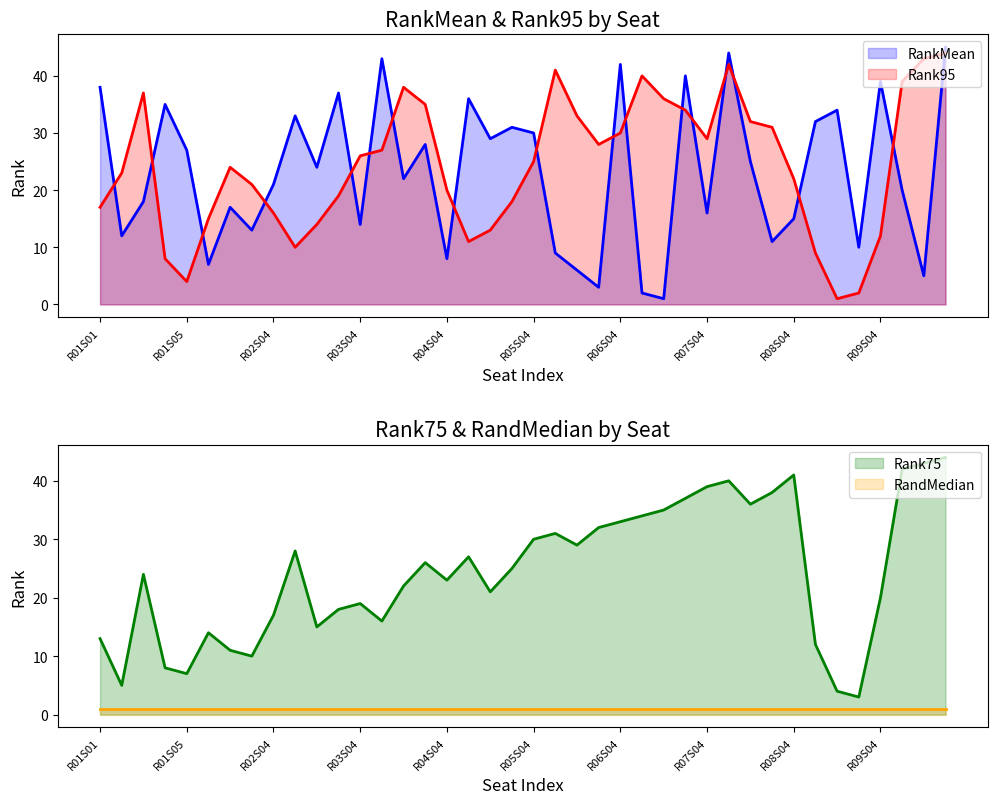

How many interior local valleys does the Rank75 series have?

10